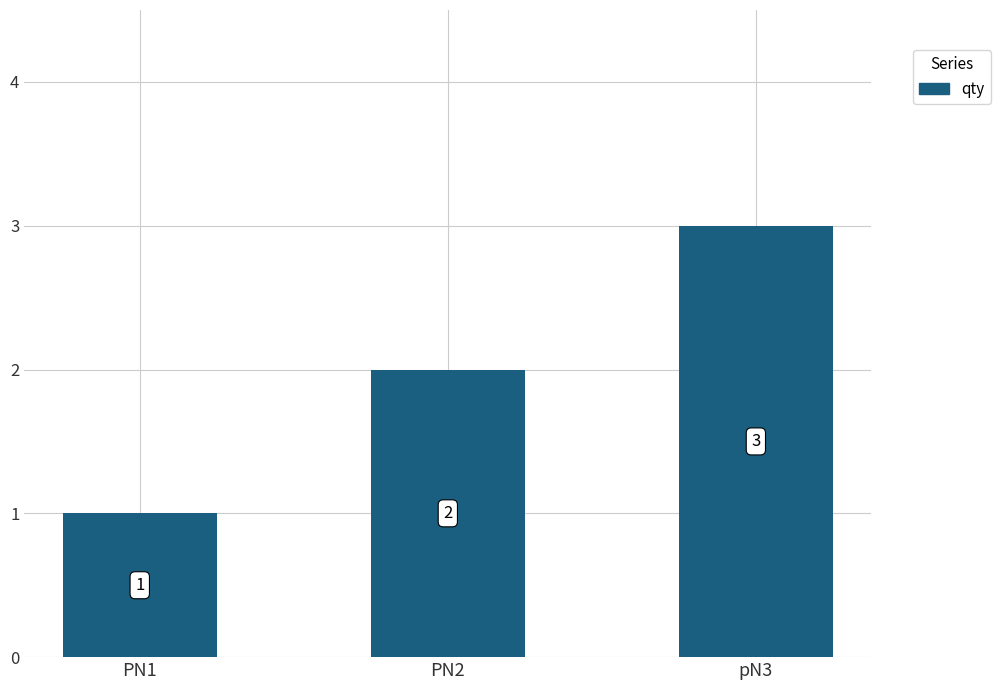

What is the average value?

2